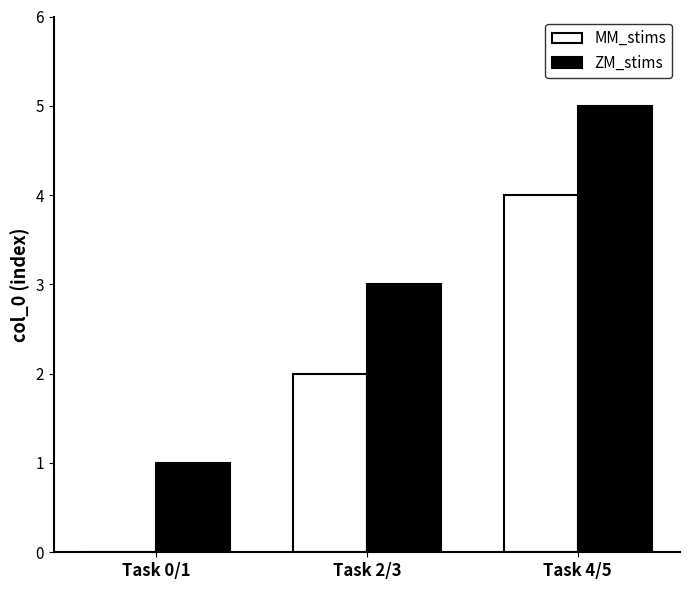

Reading right to left, extract all data points from this chart.

MM_stims: 4	2	0
ZM_stims: 5	3	1